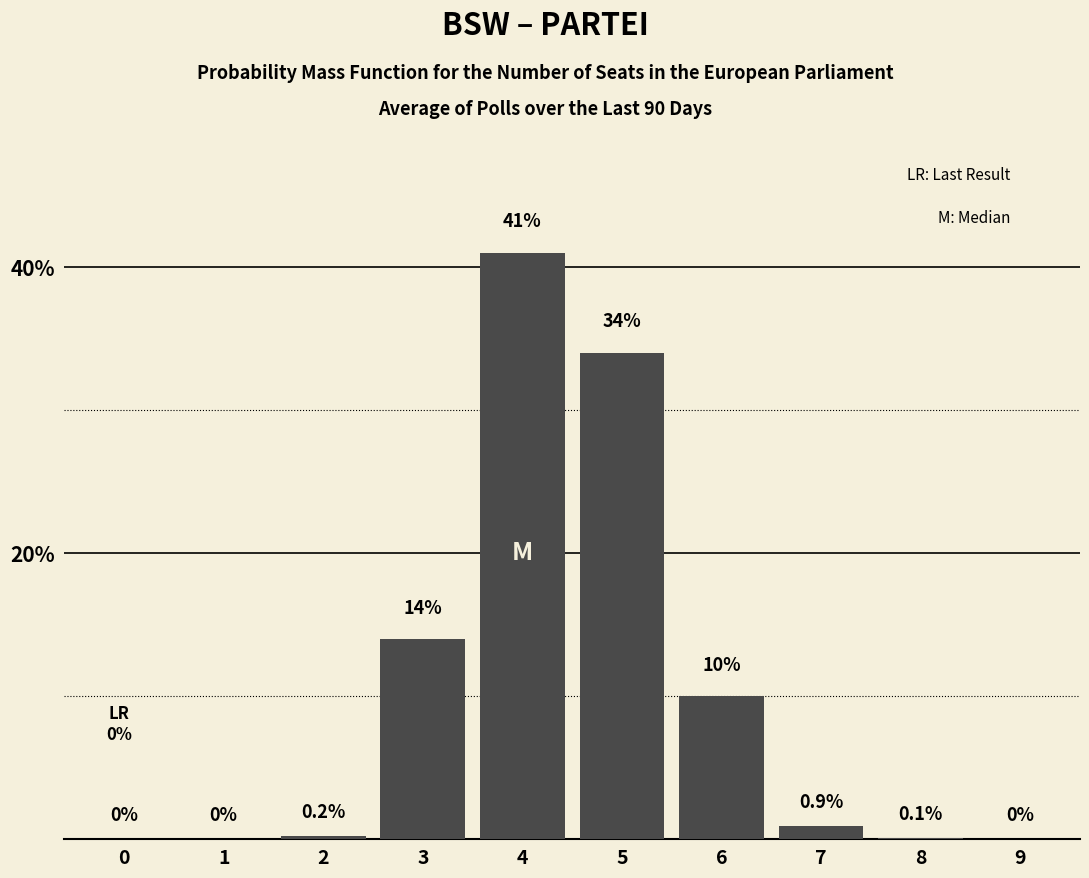

Reading left to right, extract all data points from this chart.

0=0.0	1=0.0	2=0.2	3=14.0	4=41.0	5=34.0	6=10.0	7=0.9	8=0.1	9=0.0